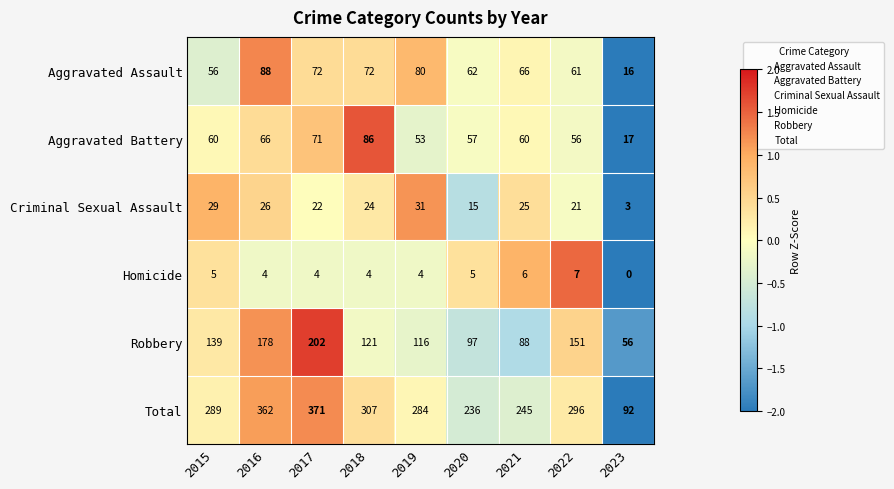

What is the difference between the highest and lowest values at 2023?

92